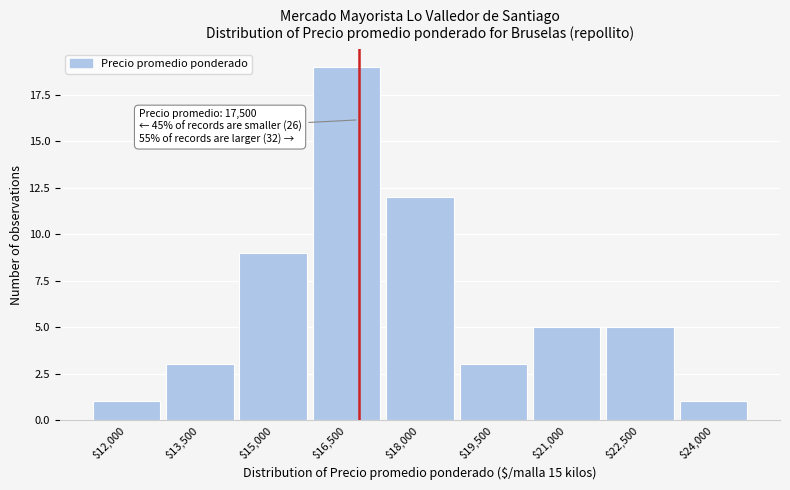

Reading left to right, extract all data points from this chart.

1	3	9	19	12	3	5	5	1